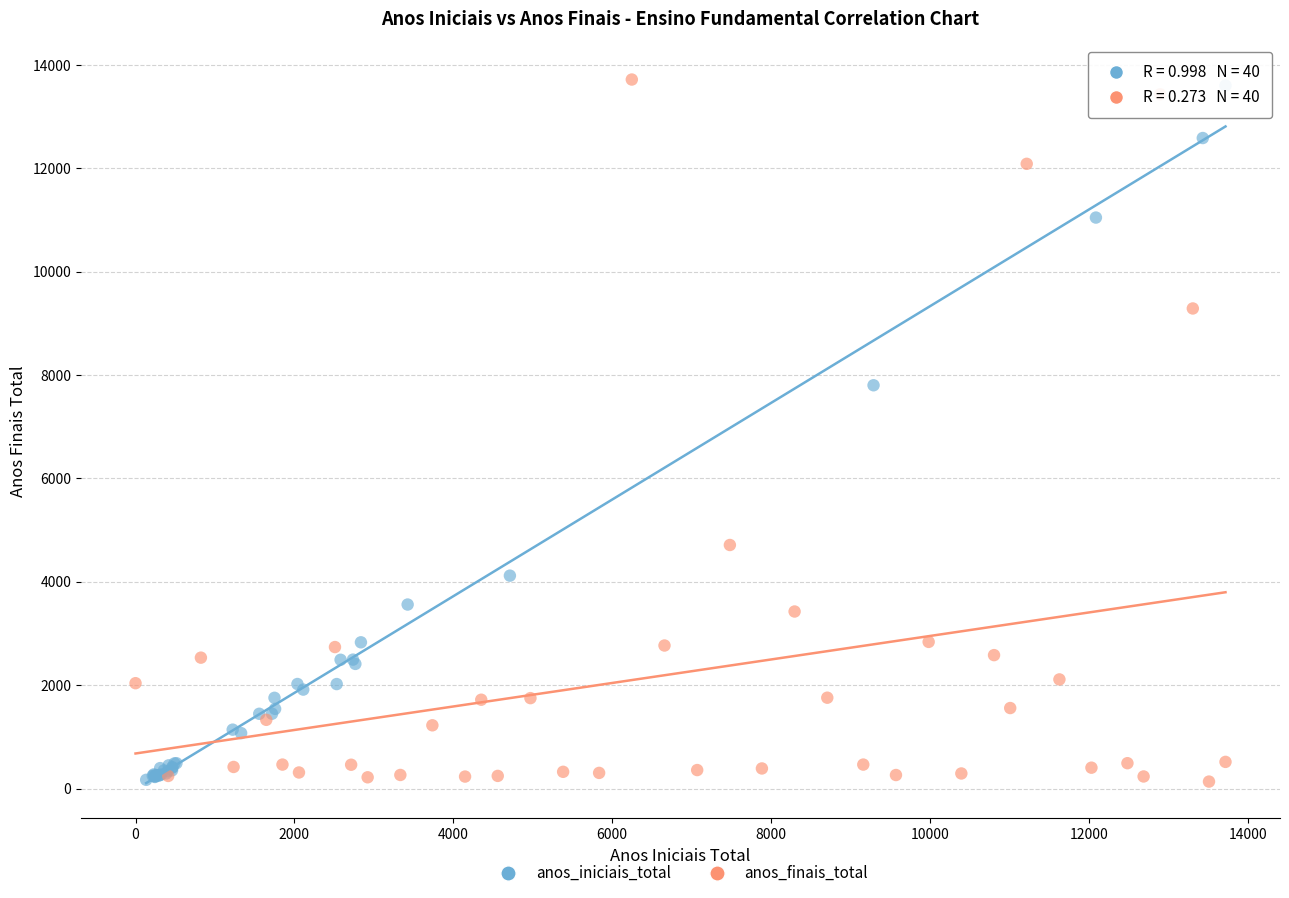

Which series has the largest Y range (max minus min)?

anos_finais_total